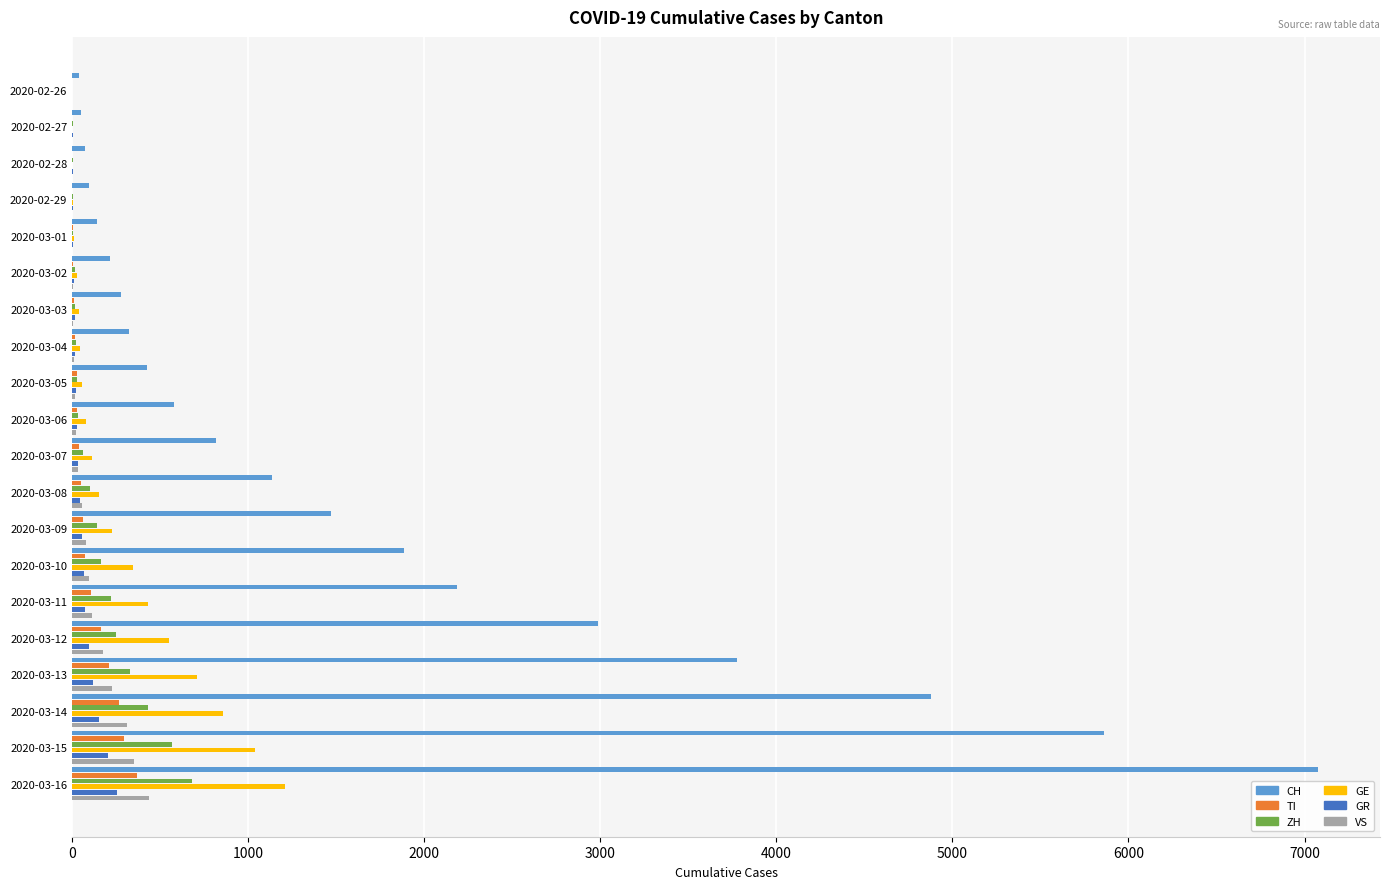

At which category is the sum across all series the highest?

2020-03-16